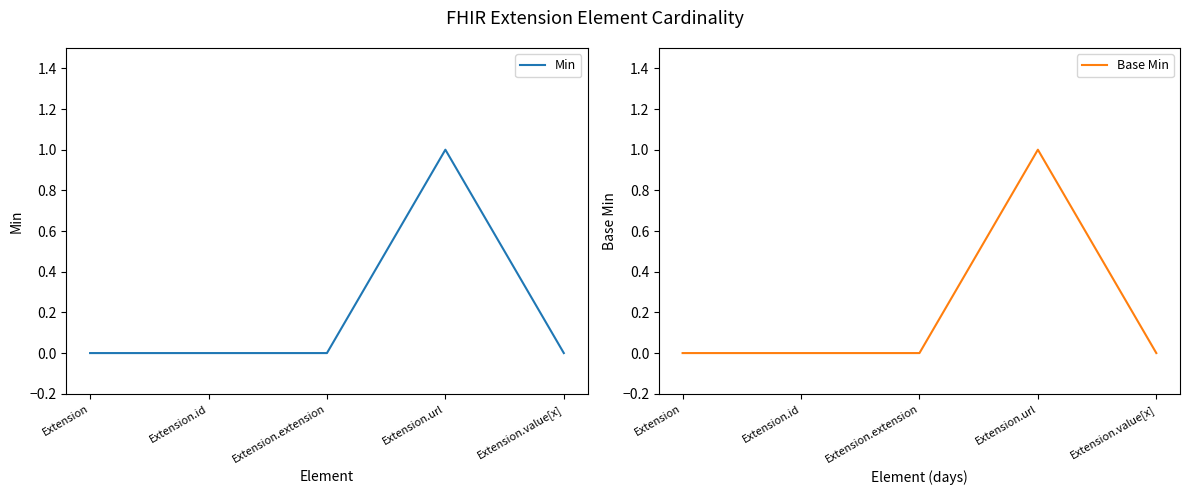

Reading left to right, what are all the values shown in this chart?

Min: Extension=0	Extension.id=0	Extension.extension=0	Extension.url=1	Extension.value[x]=0
Base Min: Extension=0	Extension.id=0	Extension.extension=0	Extension.url=1	Extension.value[x]=0